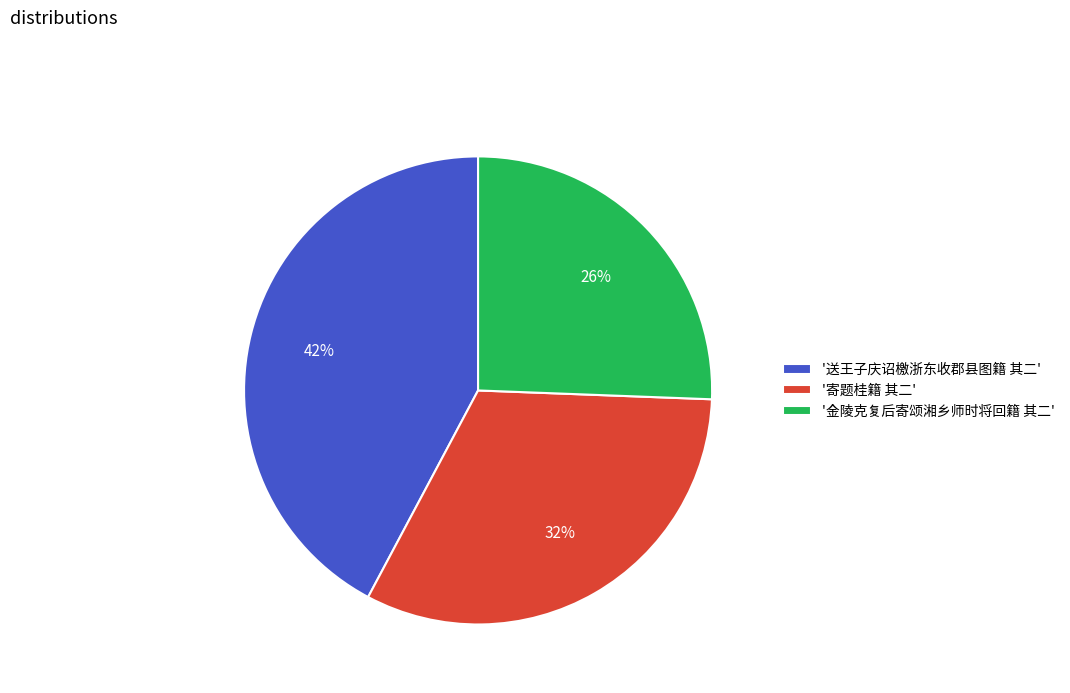

True or false: '送王子庆诏檄浙东收郡县图籍 其二' accounts for 42% of the total.

True